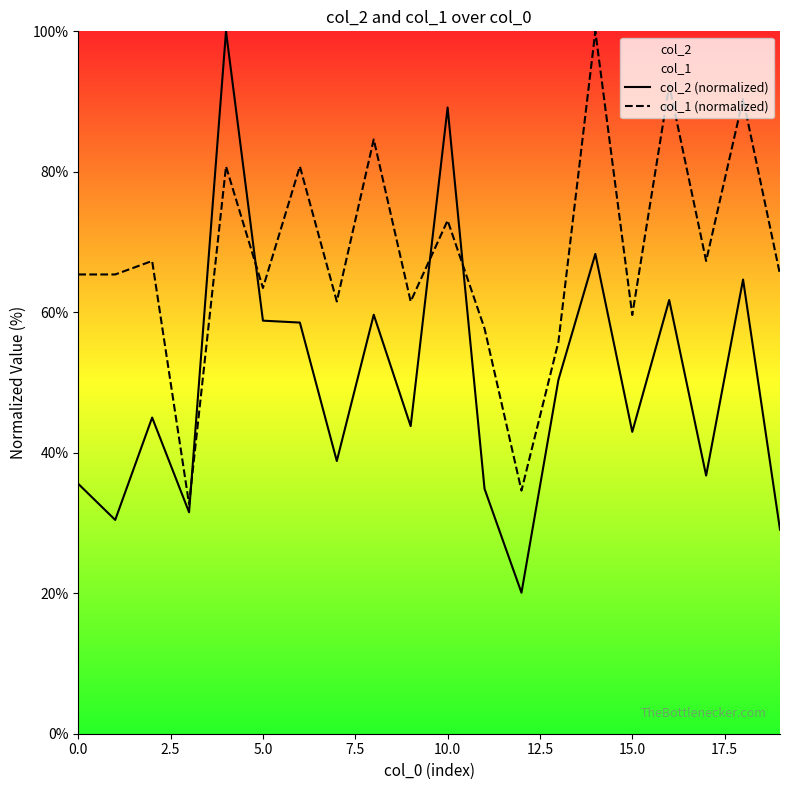

What is the average value of the col_1 (normalized) series?

68.0